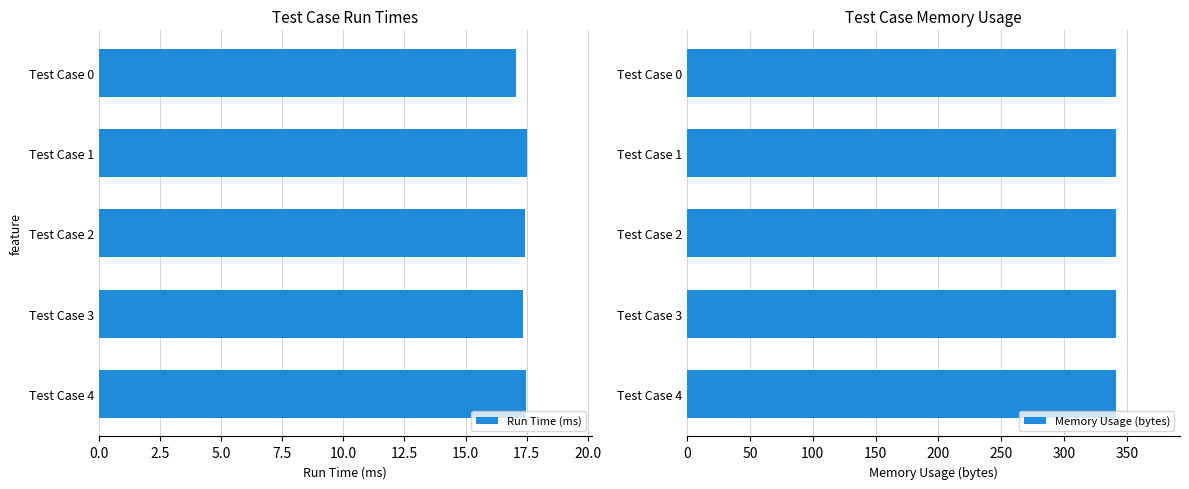

What are all the series names shown in the legend?

Run Time (ms), Memory Usage (bytes)